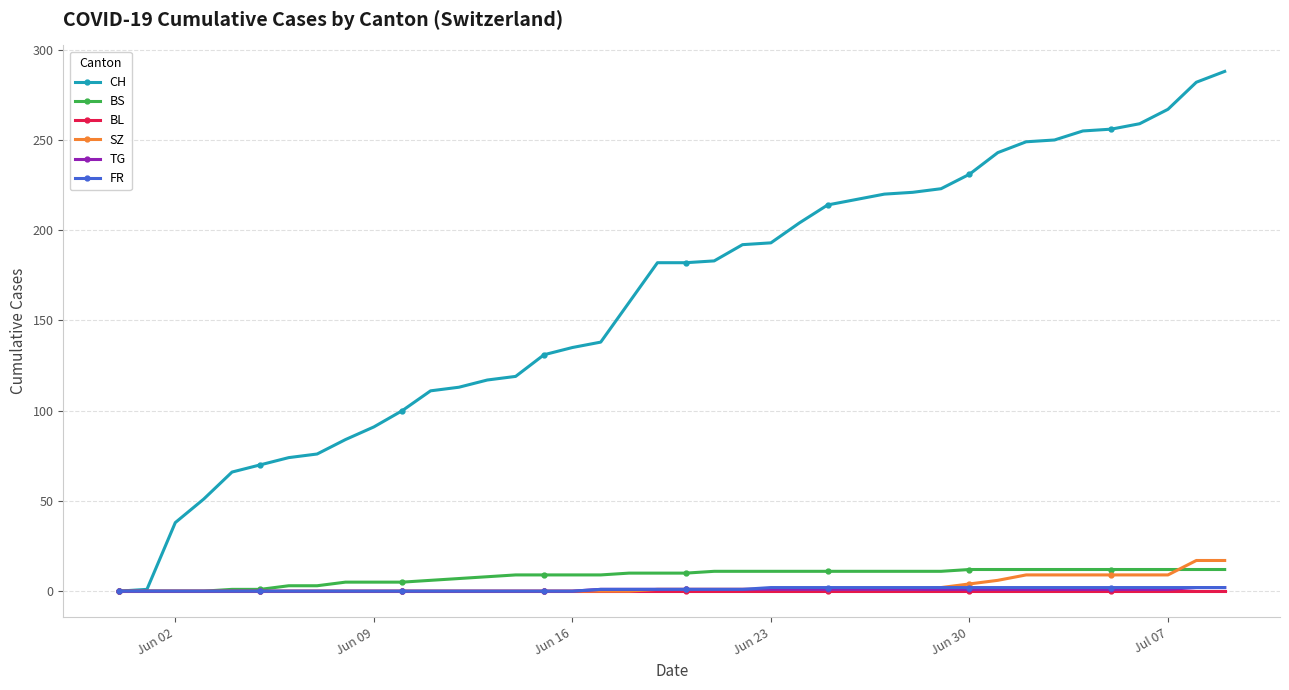

Count the number of categories in the chart.

40